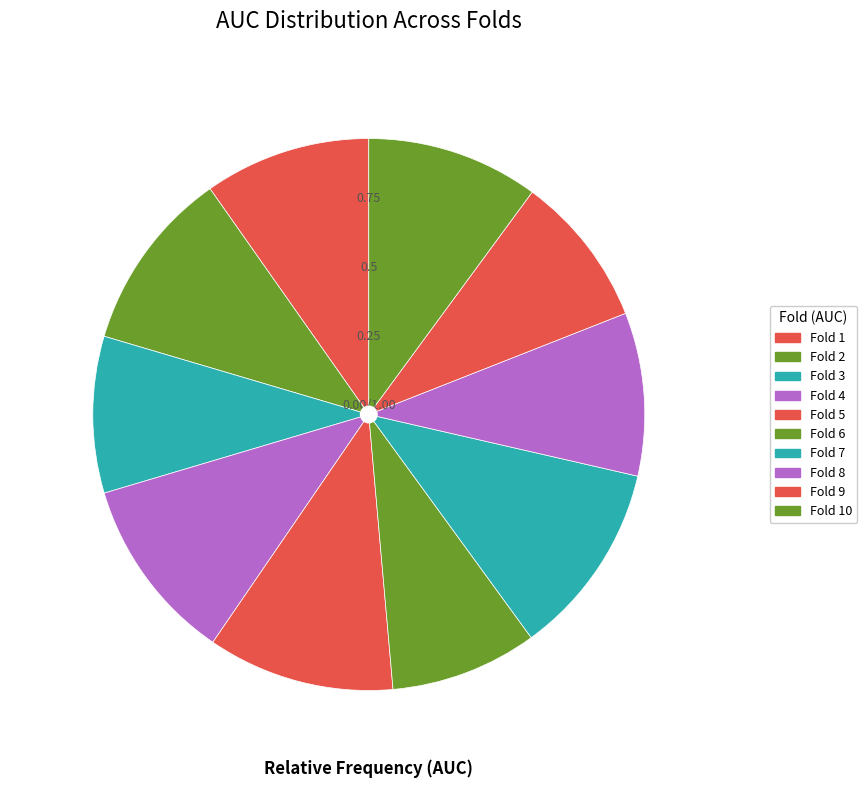

What percentage is the Fold 2 slice, to the nearest percent?

11%